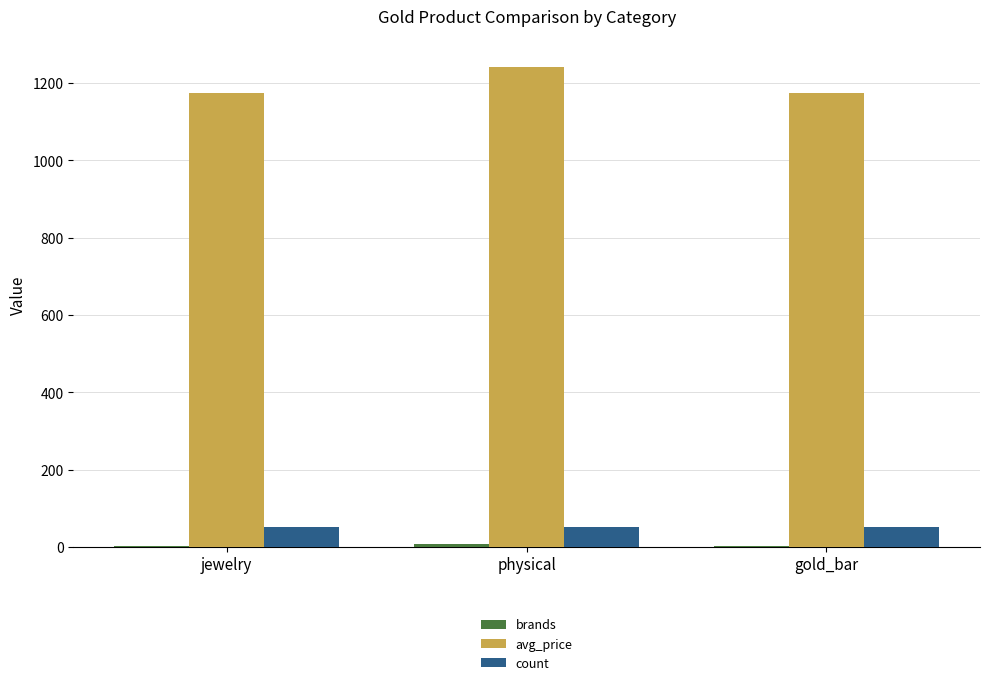

Does the chart contain stacked bars?

No